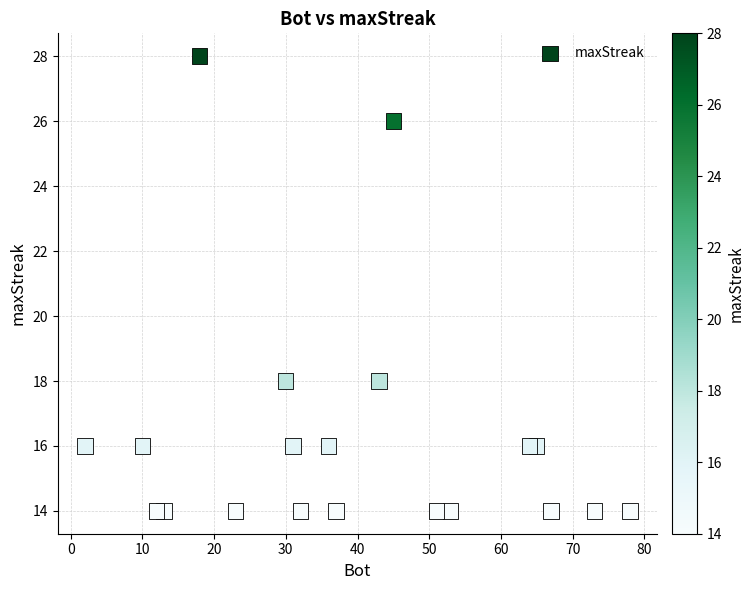

What is the range of X values (max minus min)?

76